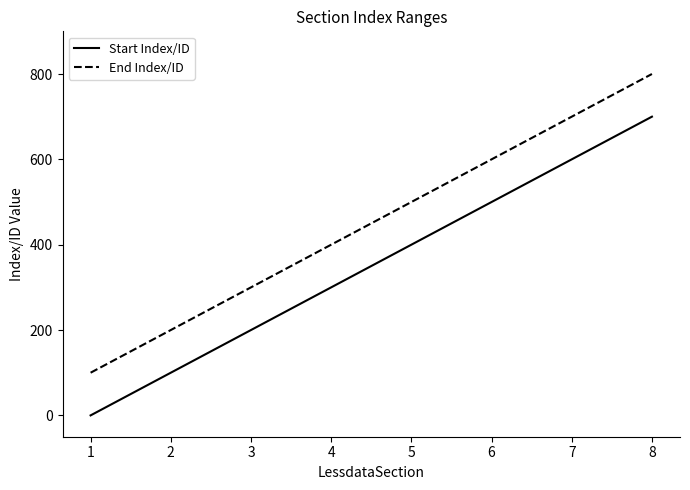

True or false: End Index/ID has more than 0 interior local peaks.

False